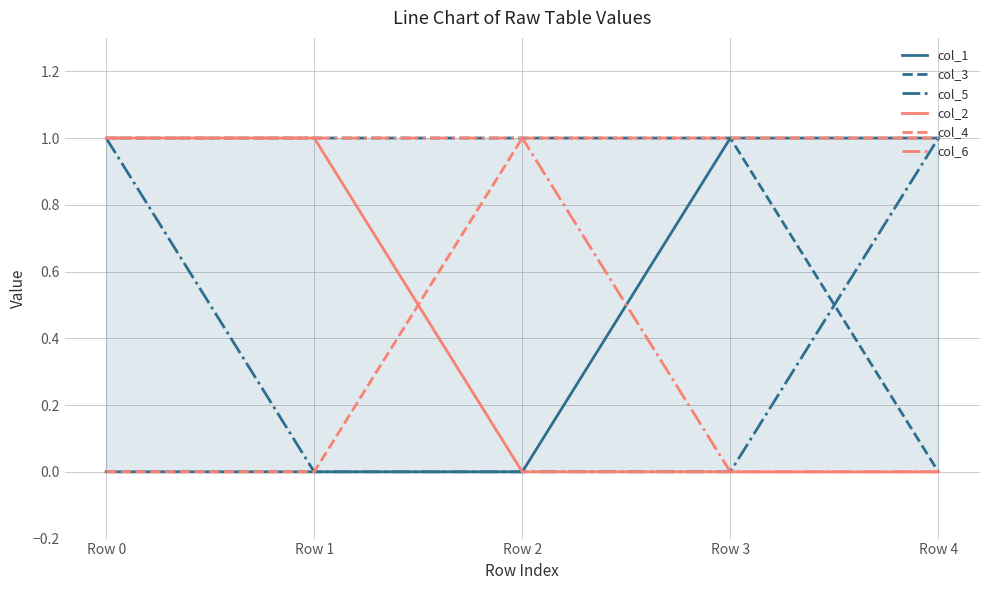

Reading left to right, transcribe all the data shown in this chart.

col_1: 0	0	0	1	1
col_3: 1	1	1	1	0
col_5: 1	0	0	0	1
col_2: 1	1	0	0	0
col_4: 0	0	1	1	1
col_6: 1	1	1	0	0